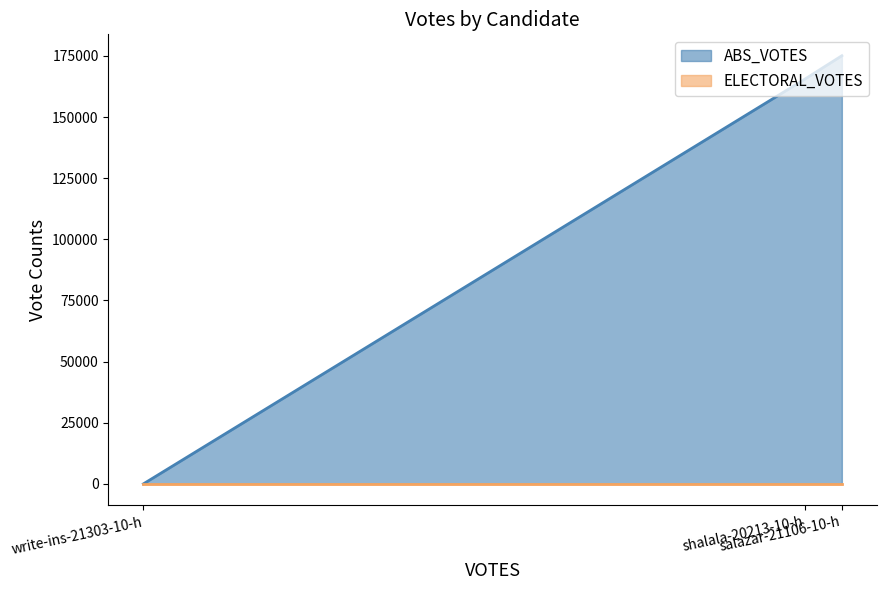

Which series has the largest total across all categories?

ABS_VOTES